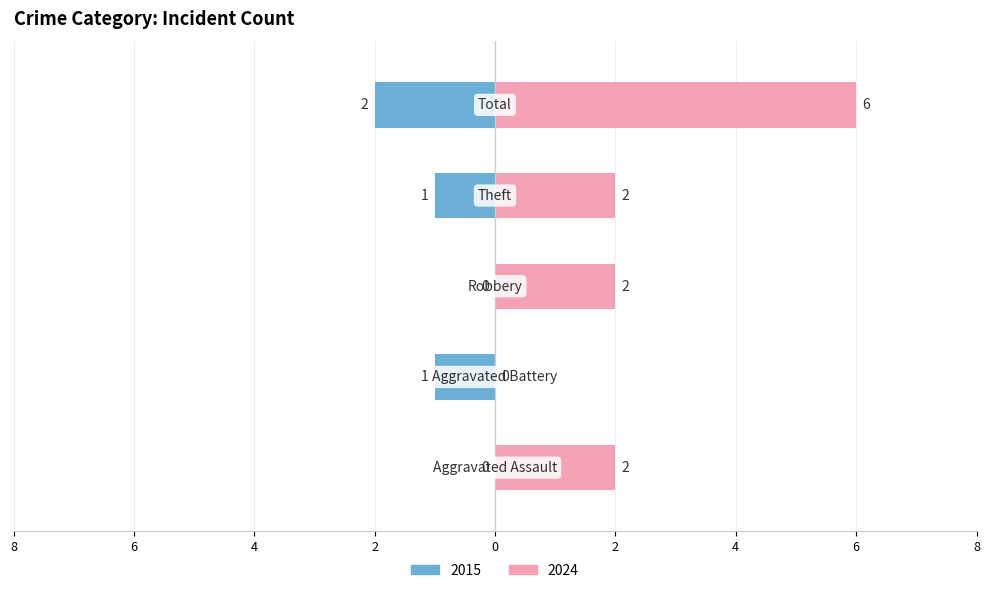

How many categories are shown in the chart?

5